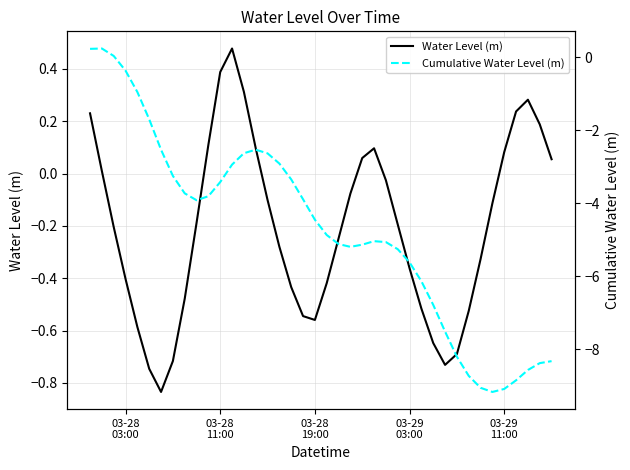

Which series has the largest total across all categories?

Water Level (m)